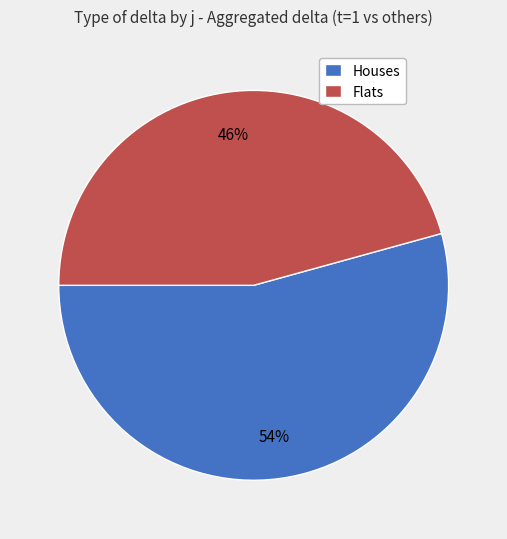

Which category has the biggest portion of the pie?

Houses